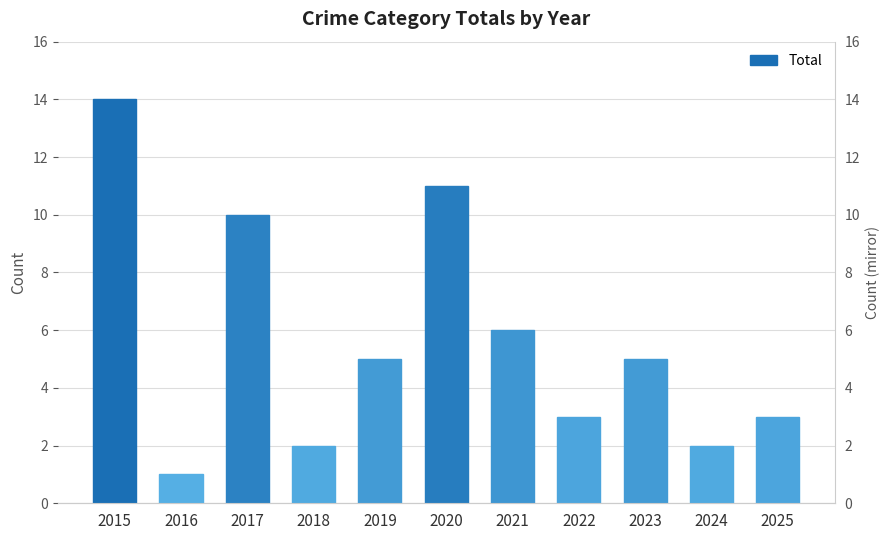

What is the greatest value displayed?

14